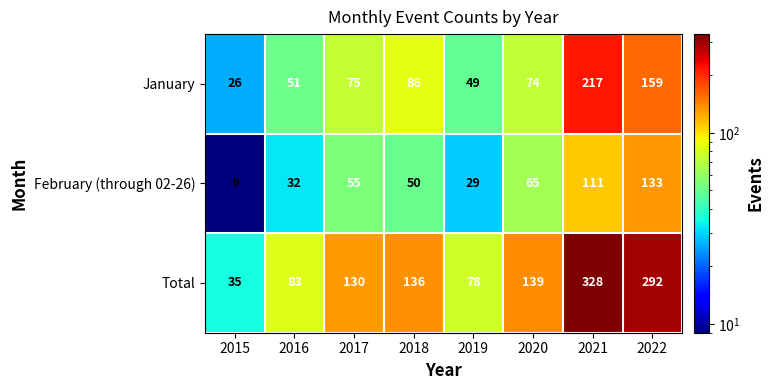

What is the difference between the maximum and minimum values in the January series?

191